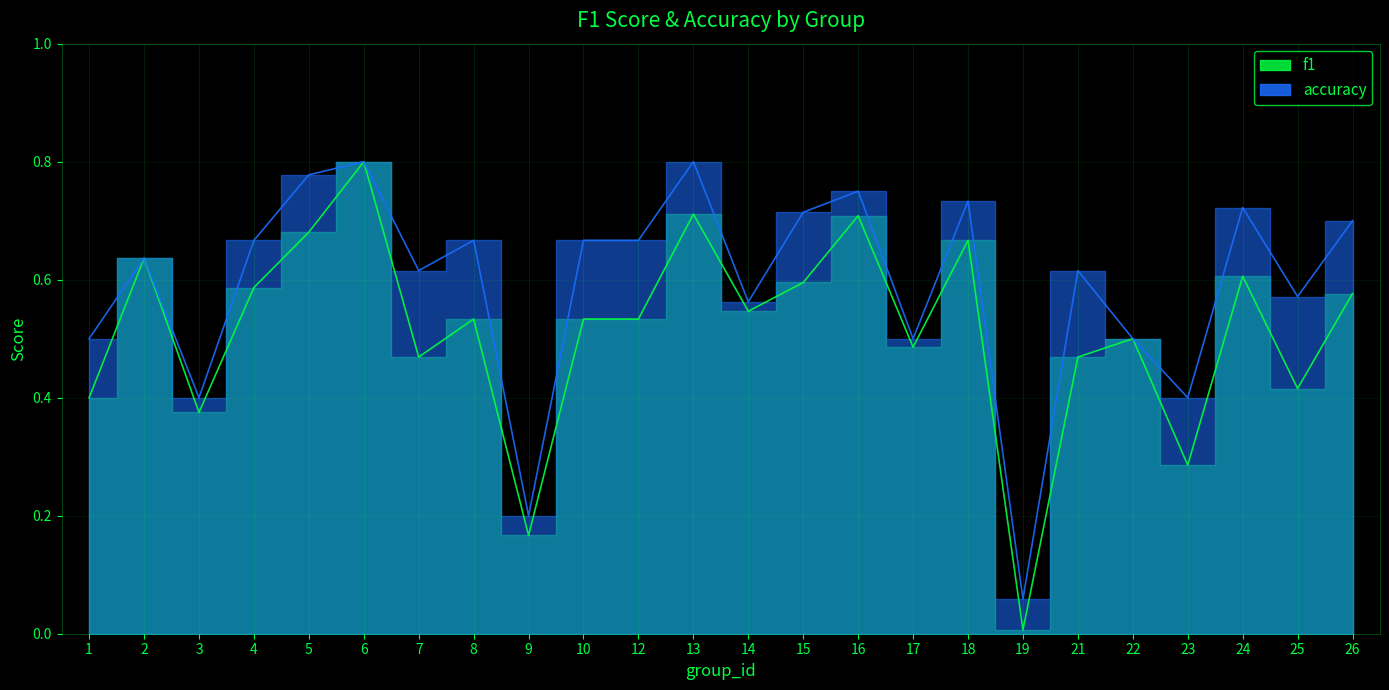

Count the number of categories in the chart.

24